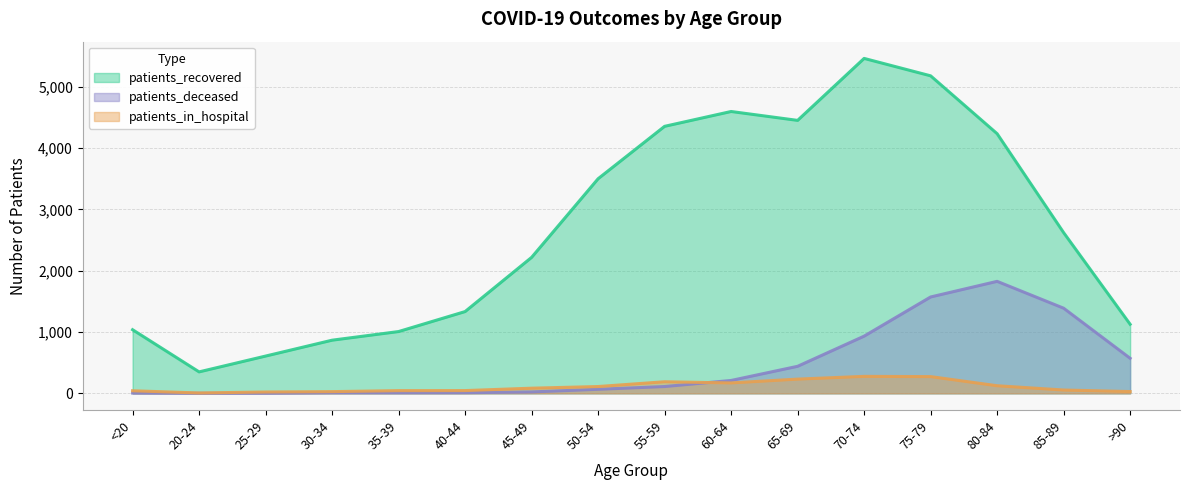

What is the maximum value for patients_recovered?

5464